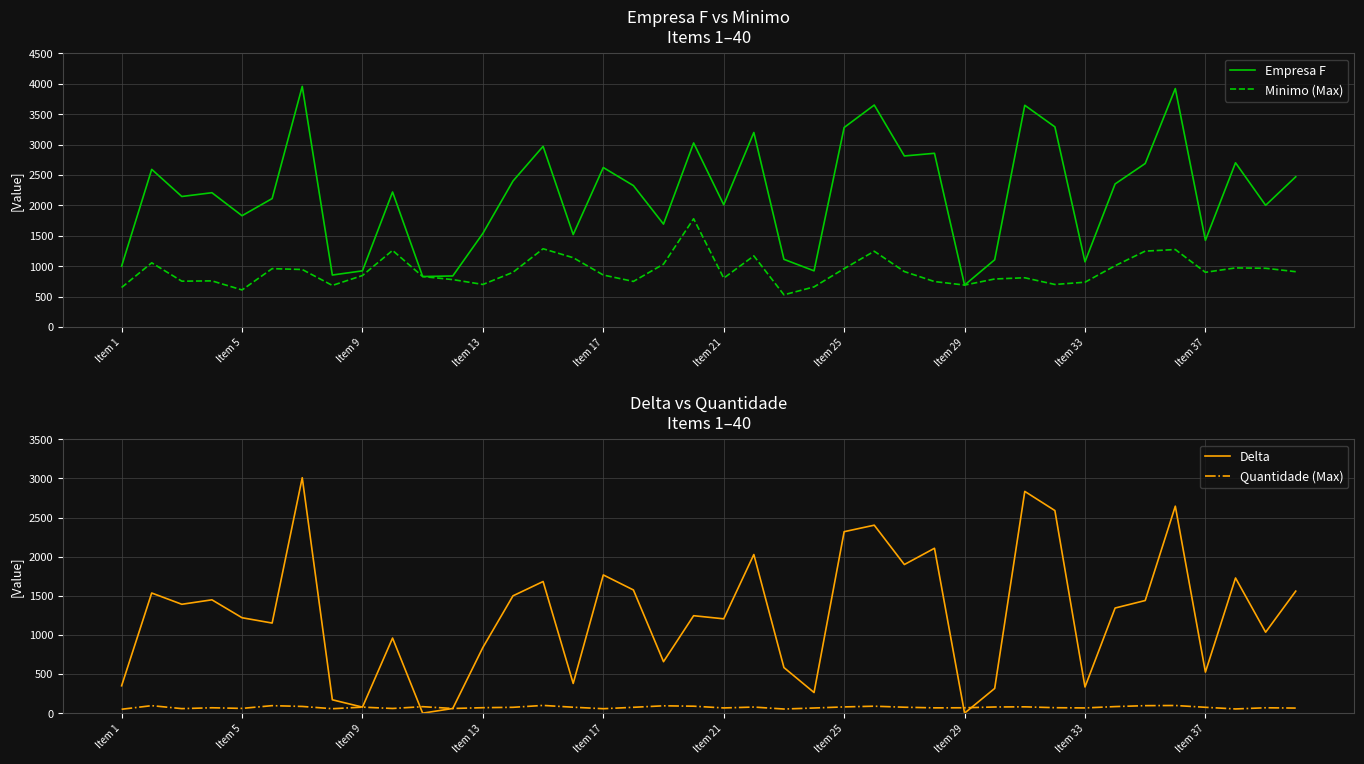

What is the minimum value for Empresa F?

690